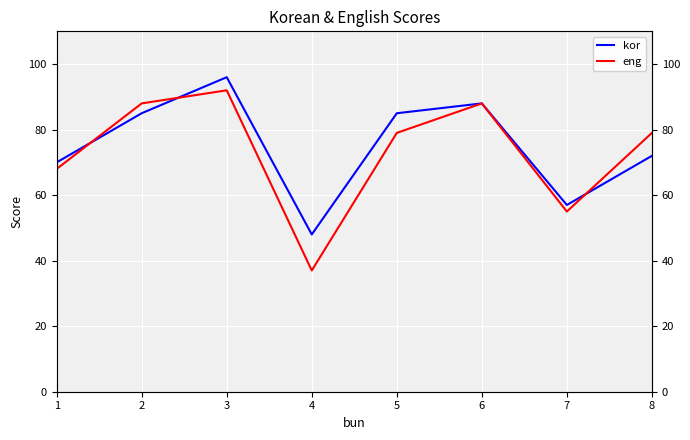

After their last crossing, which series has the higher values: eng or kor?

eng